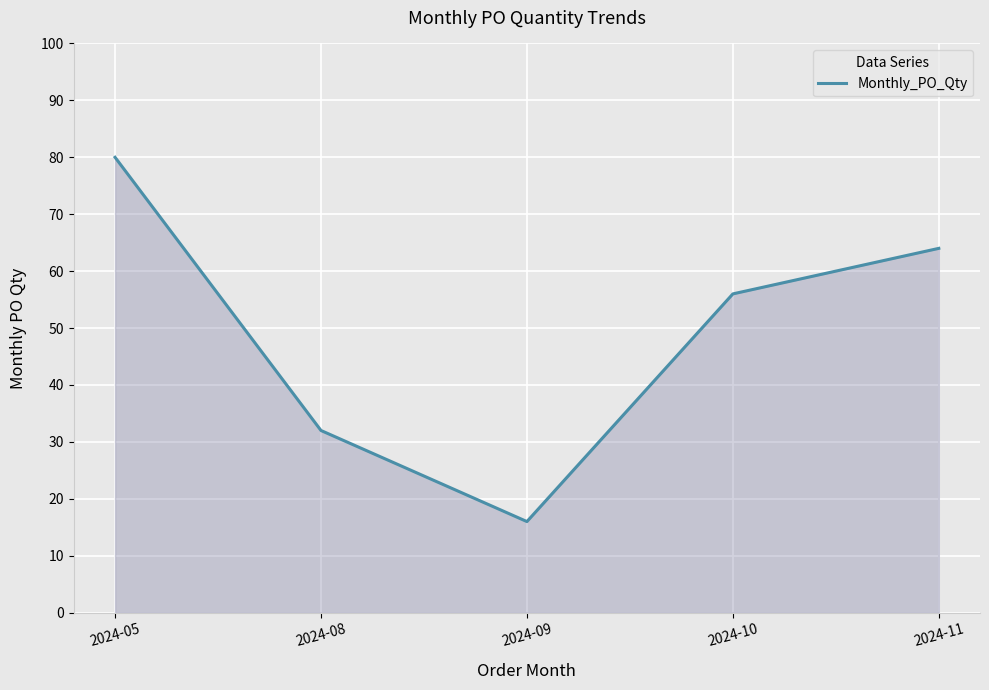

What is the sum of the values at 2024-09 and 2024-11?

80